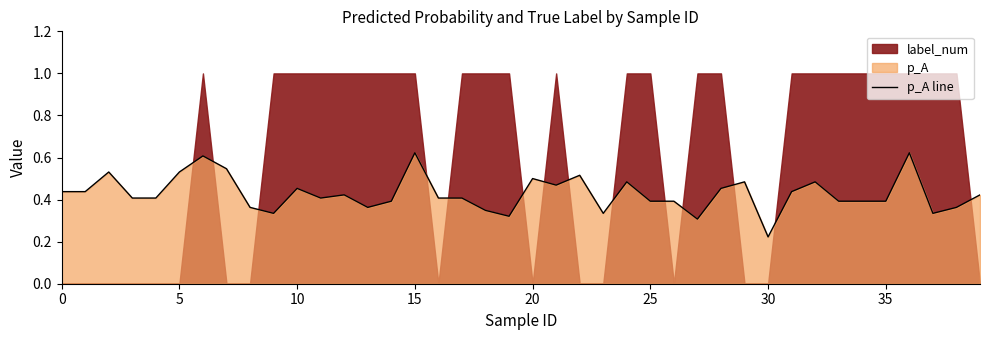

Read the value at 21.

0.5